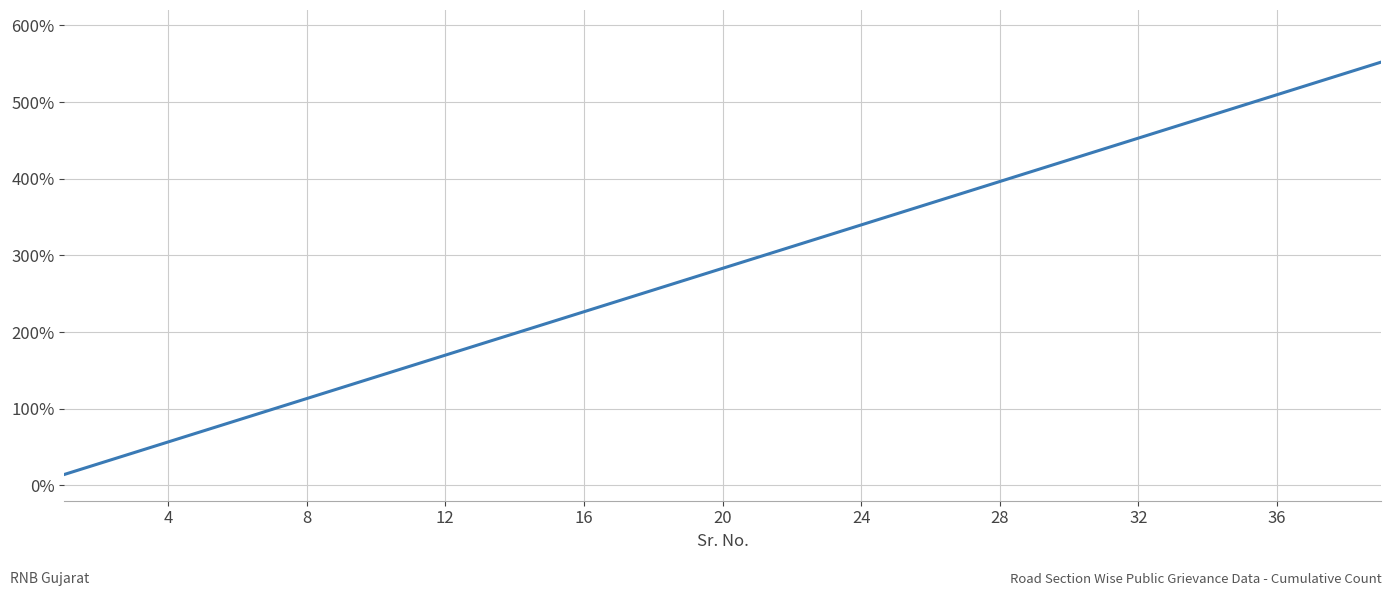

What is the smallest value displayed?

14.2